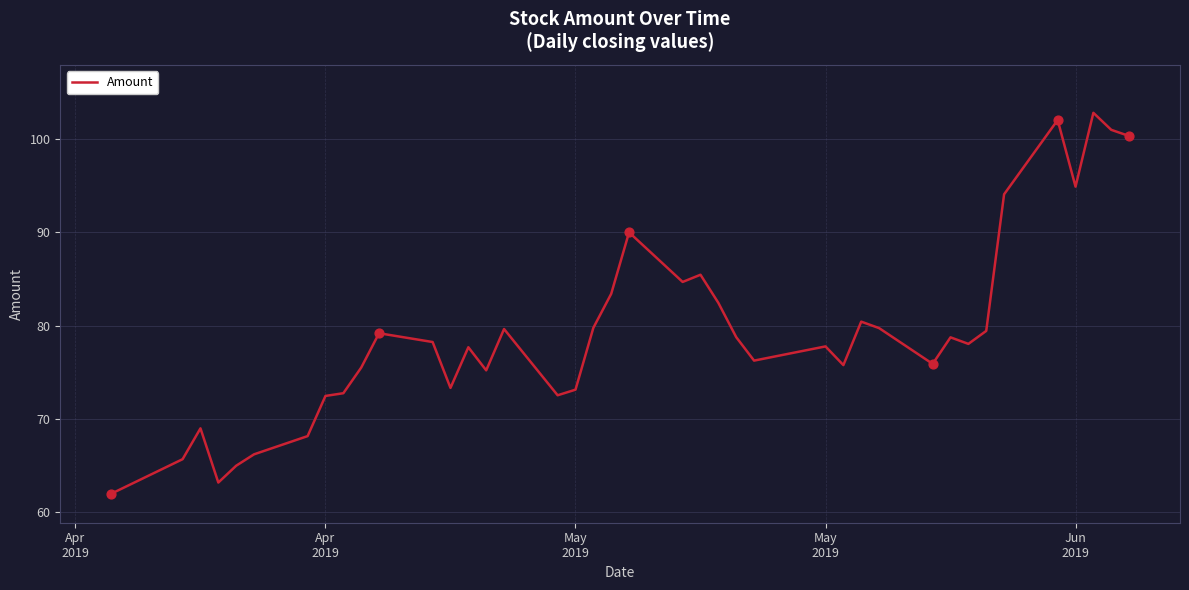

What is the difference between the maximum and minimum values?

40.8